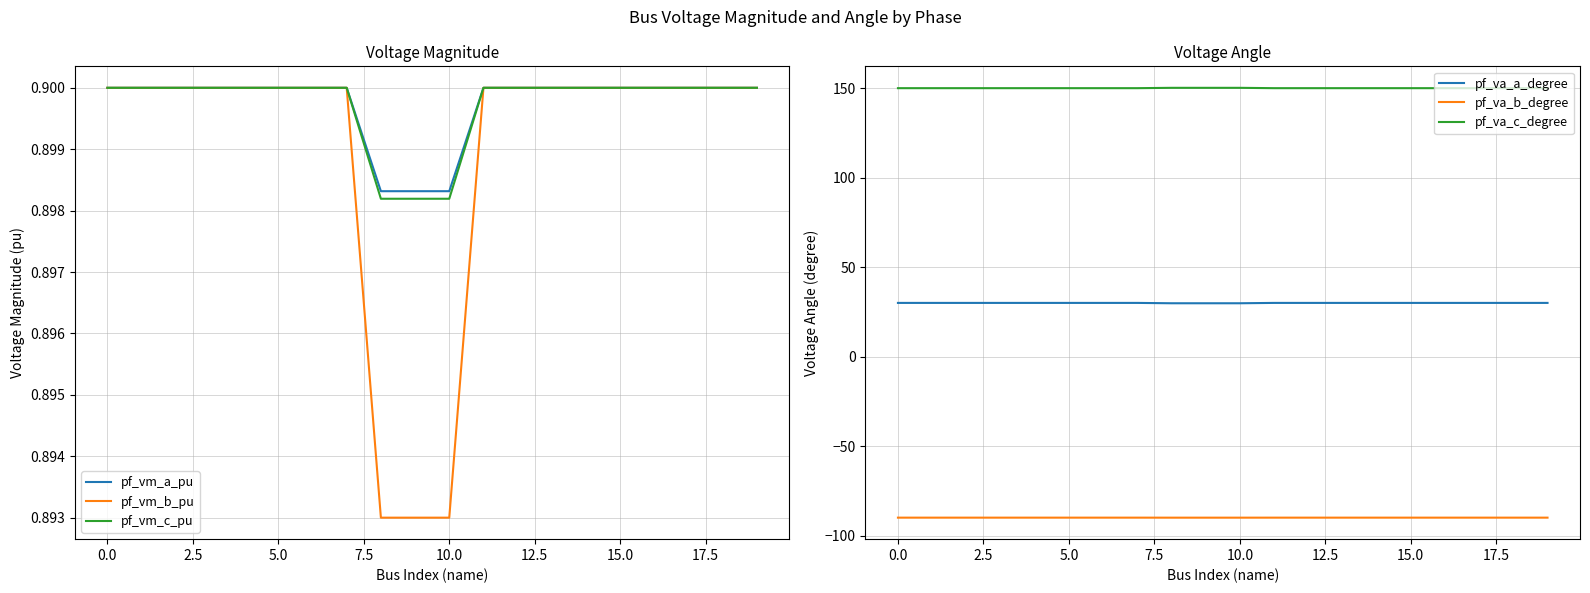

True or false: pf_va_b_degree has a value of -90.0 at 15.0.

True